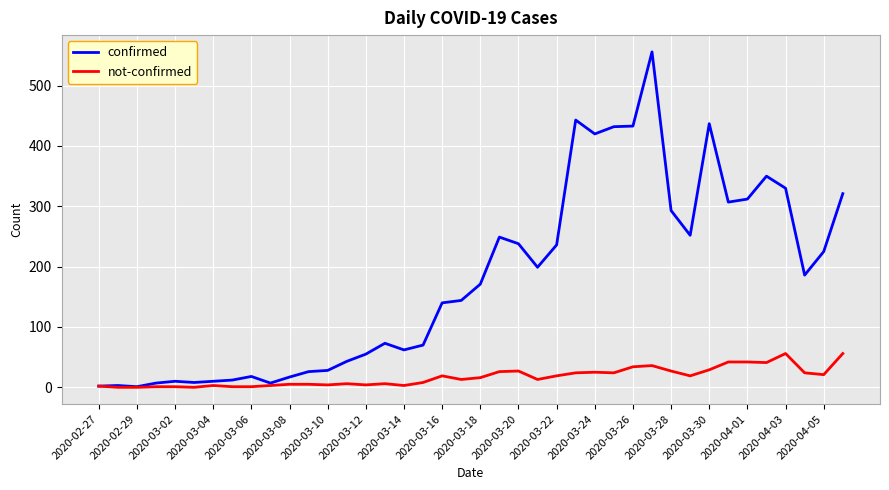

Which series has the widest spread of values?

confirmed